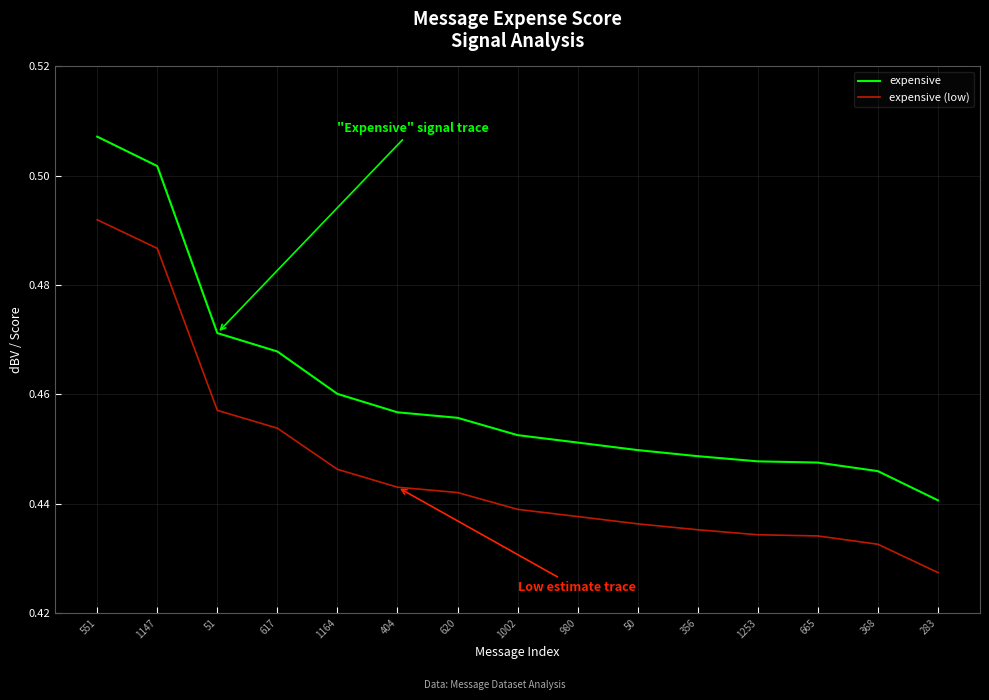

At which category does the chart reach its minimum across all series?

283